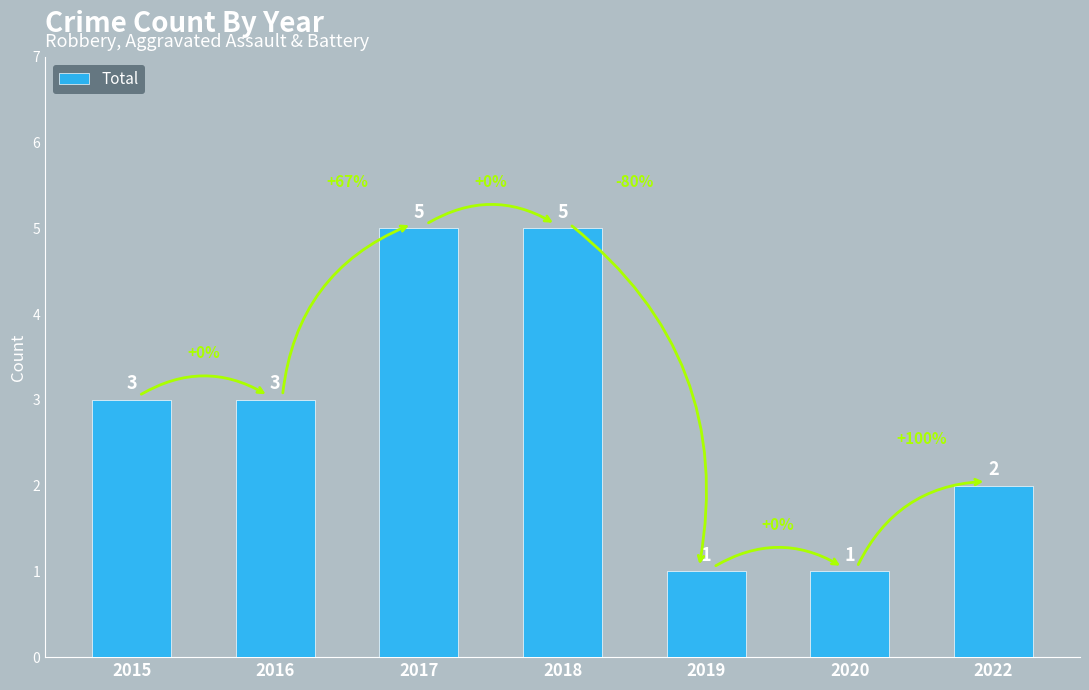

Does the chart contain stacked bars?

No